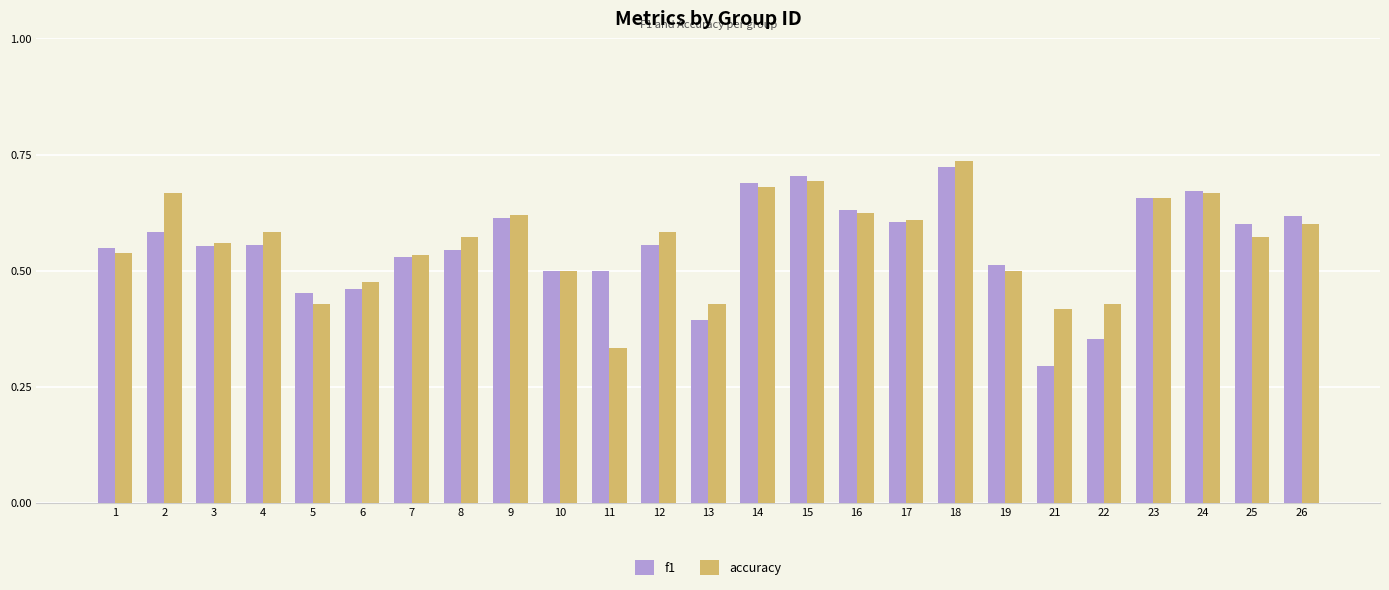

What is the sum of the f1 values at 6 and 4?

1.0